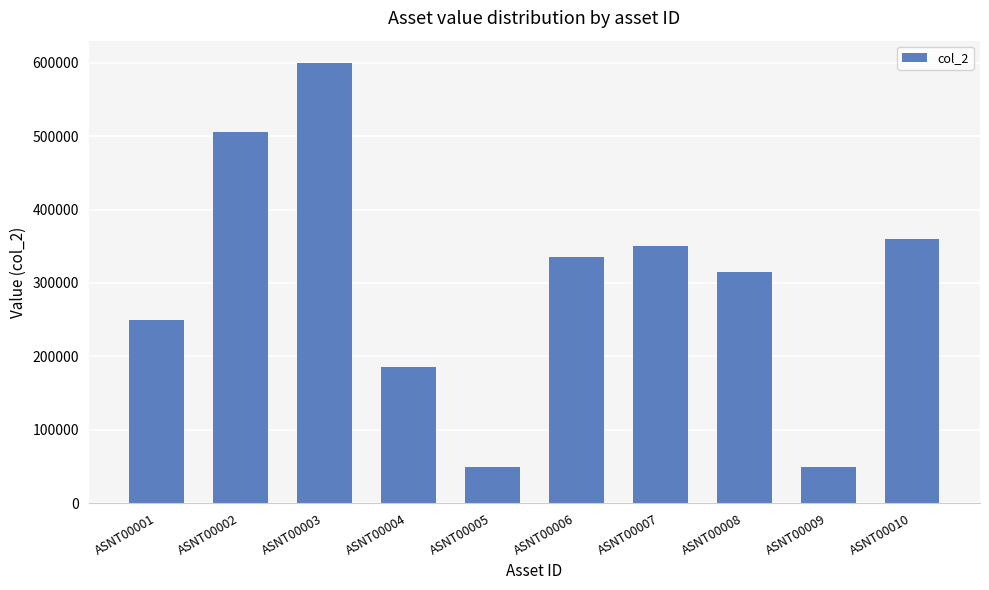

The chart shows a value of 488063 at ASNT00008. True or false?

False